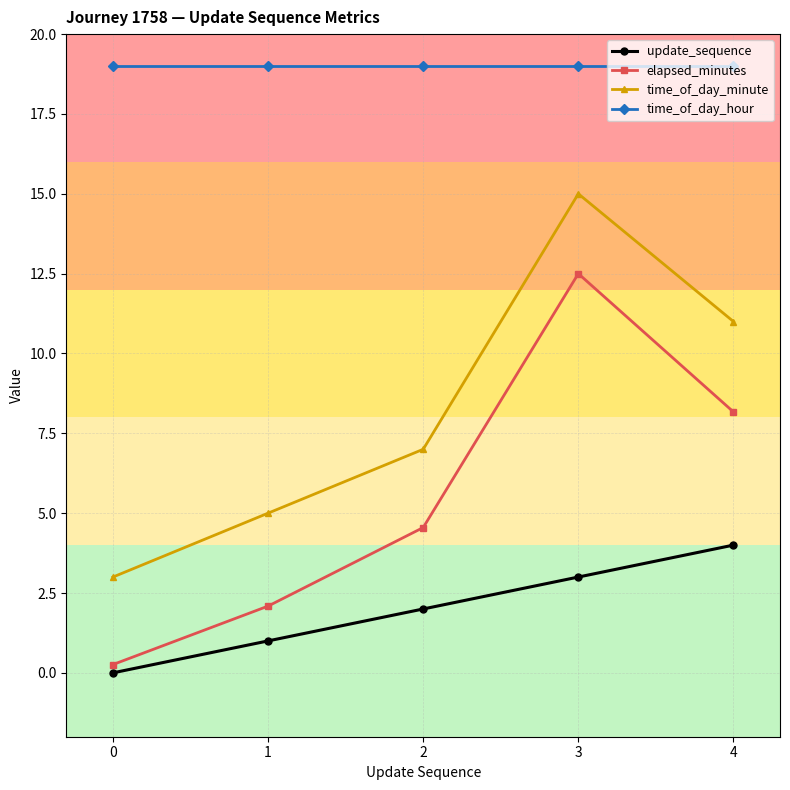

What is the average value of the update_sequence series?

2.0